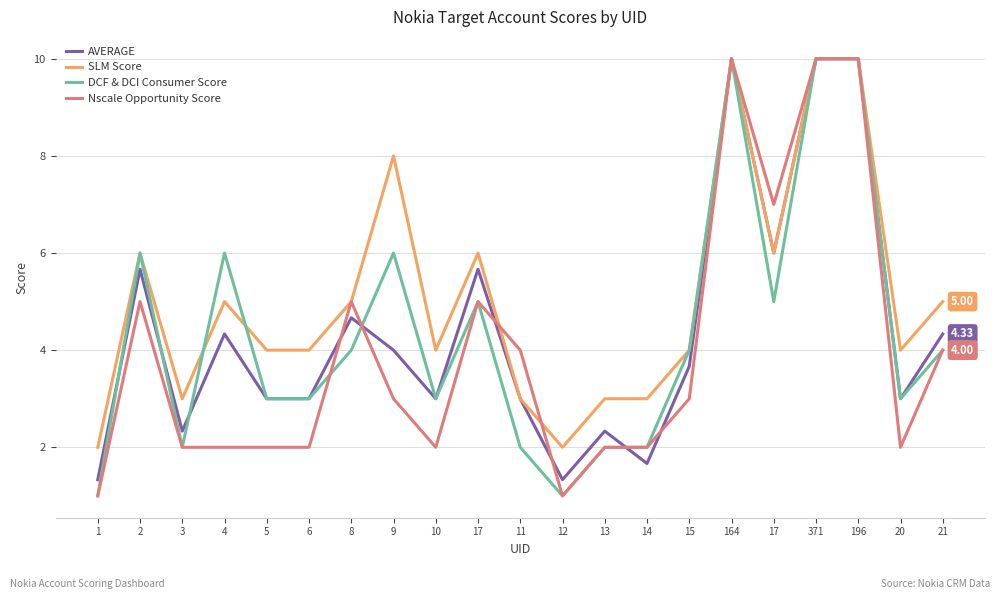

What is the average value of the AVERAGE series?

4.4